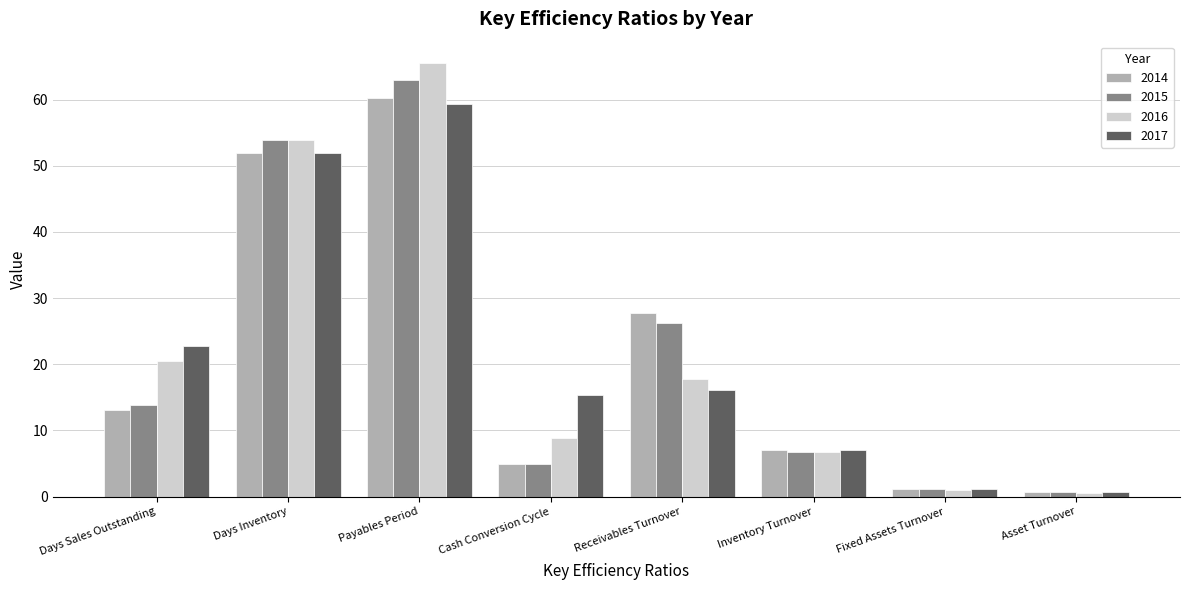

At how many categories does at least one series exceed 45?

2